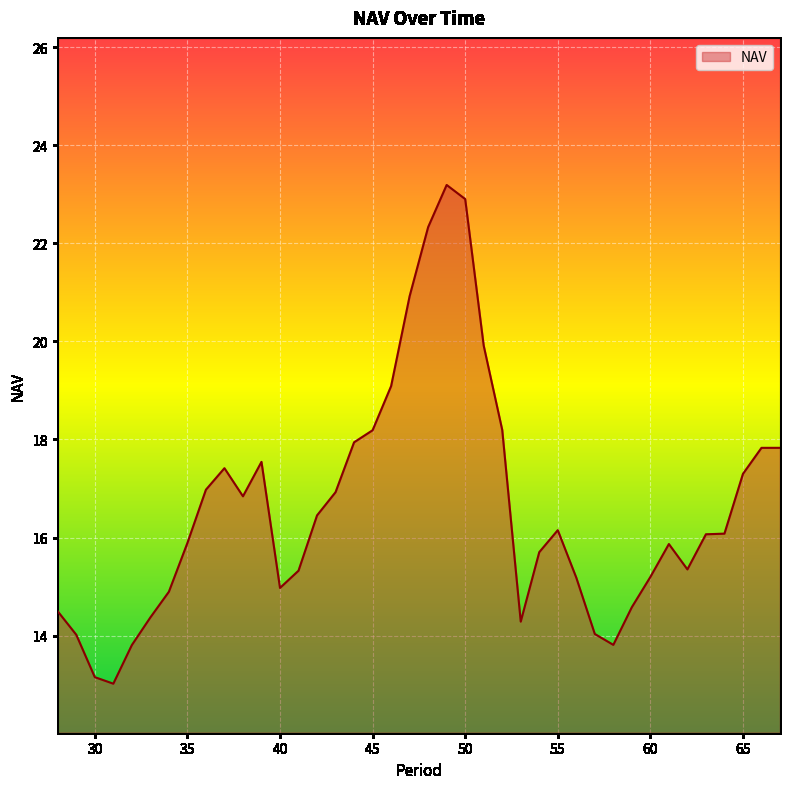

How many distinct data groups are displayed?

1